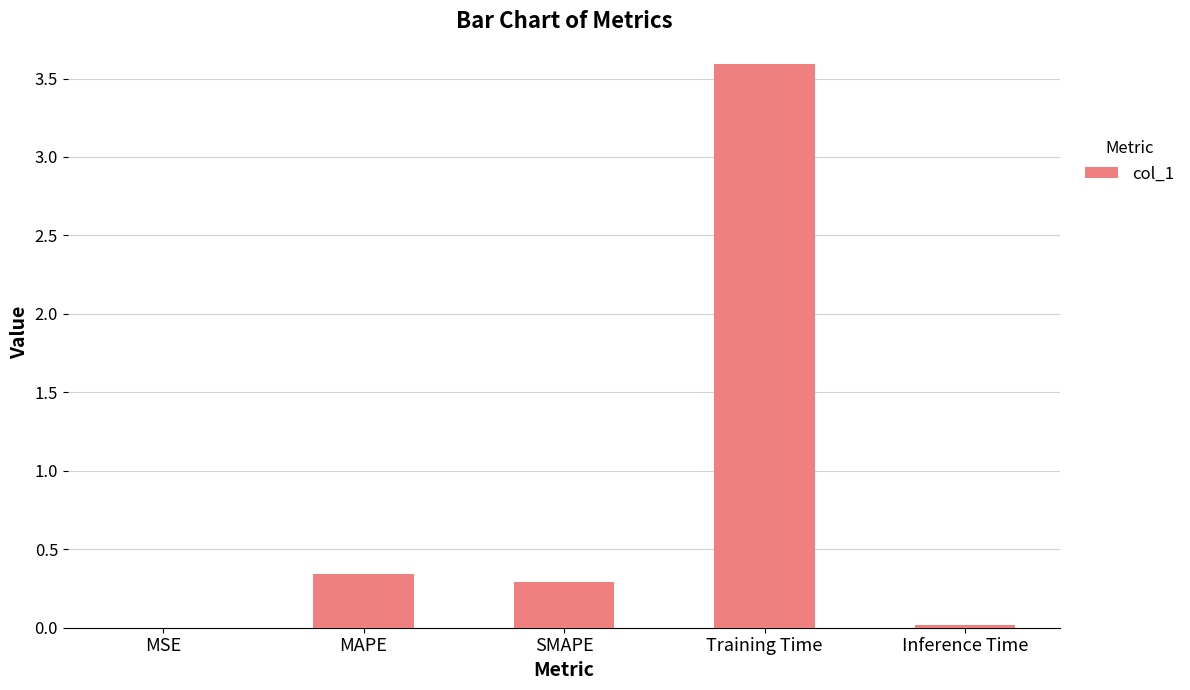

What is the sum of all values?

4.2